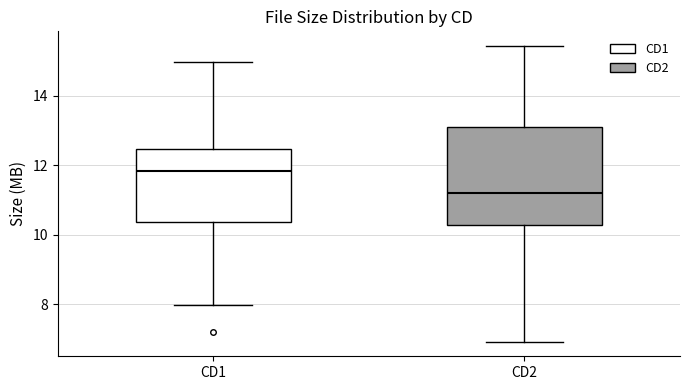

Reading left to right, transcribe this box plot: for each box, give where its median line is, the range the box spans, and where its two whiskers end, as read against the y-axis. The values are not printed on the chart, so give them approximately, as read against the axis.

CD1: median 11.8, box 10.4 to 12.4, whiskers 8.0 to 15.0
CD2: median 11.2, box 10.2 to 13.2, whiskers 7.0 to 15.4